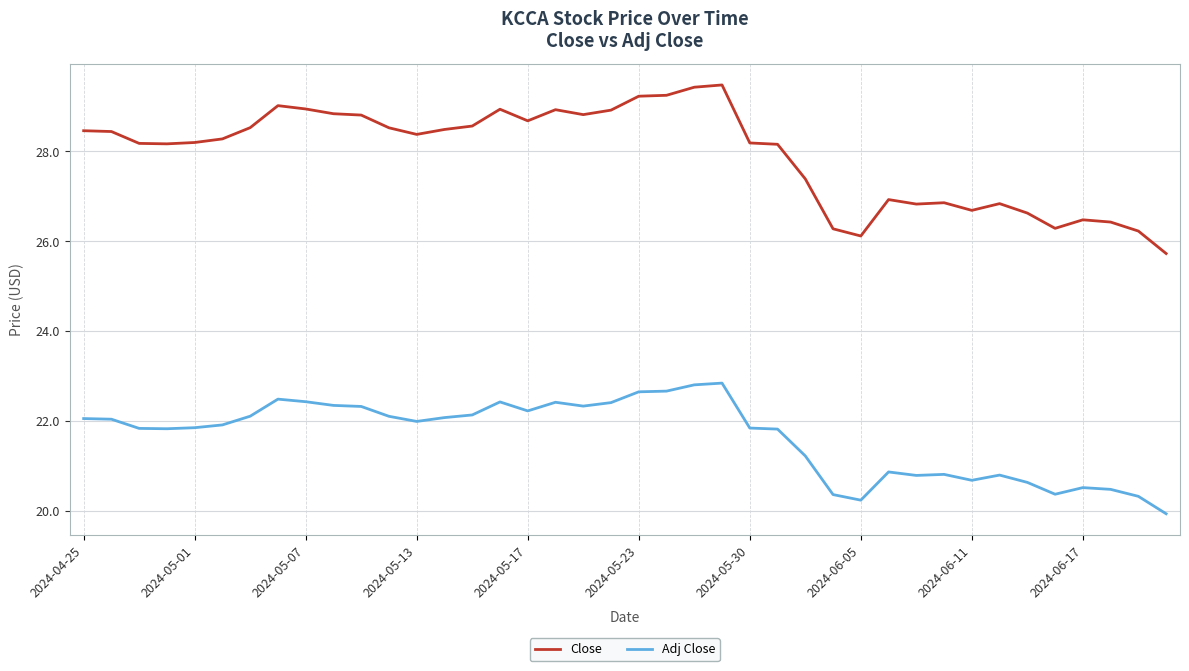

Which series has the largest total across all categories?

Close